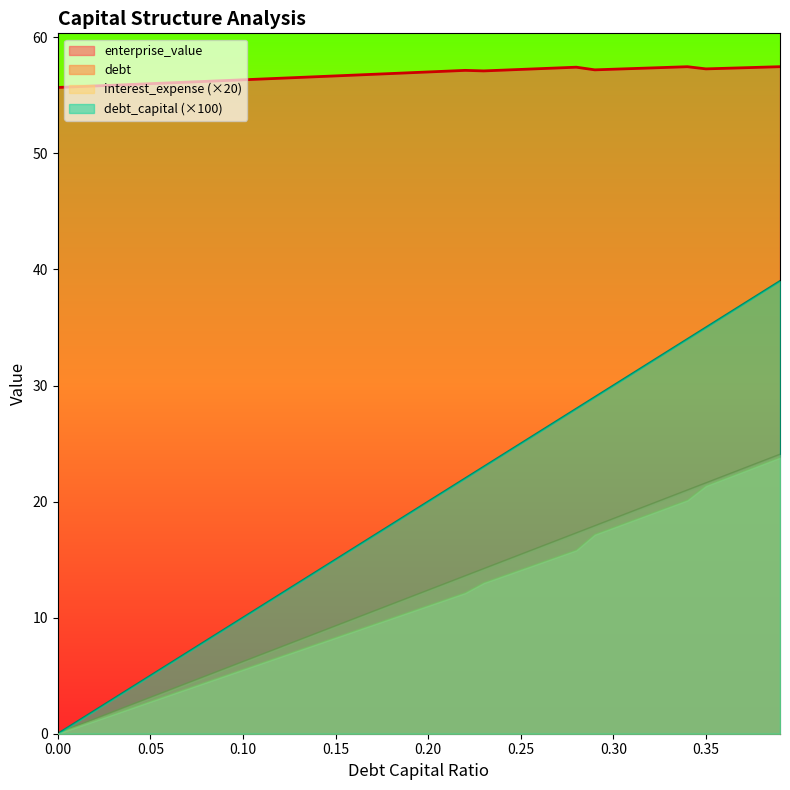

True or false: enterprise_value has more than 2 points higher than both neighbors.

True